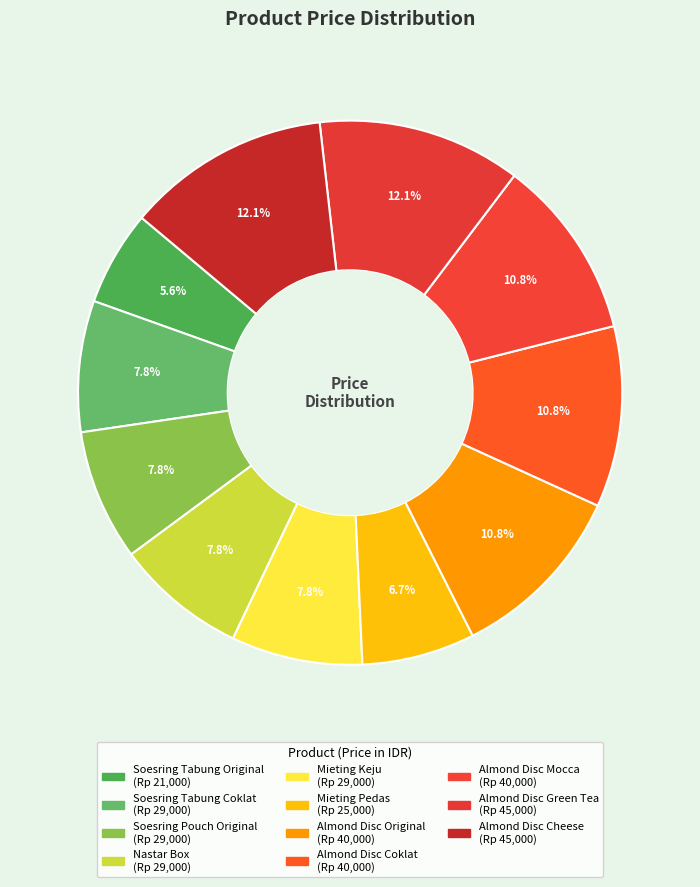

What is the largest slice in the pie chart?

Almond Disc Green Tea